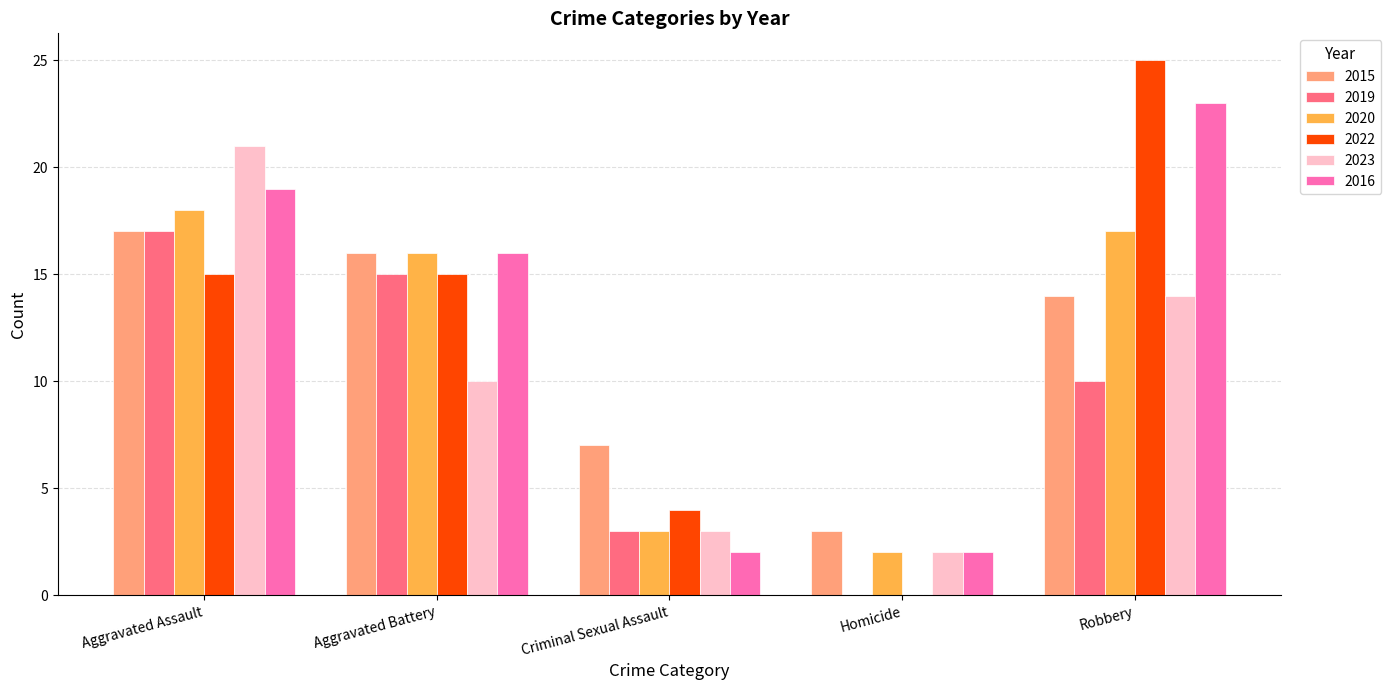

What is the sum of the 2015 values at Homicide and Aggravated Battery?

19